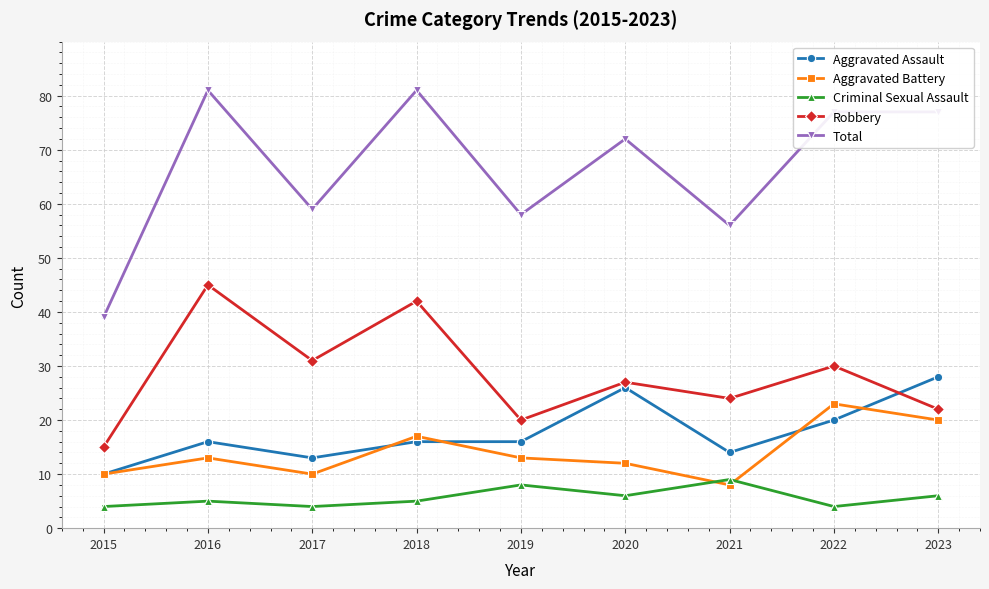

What is the maximum value shown in the chart?

81